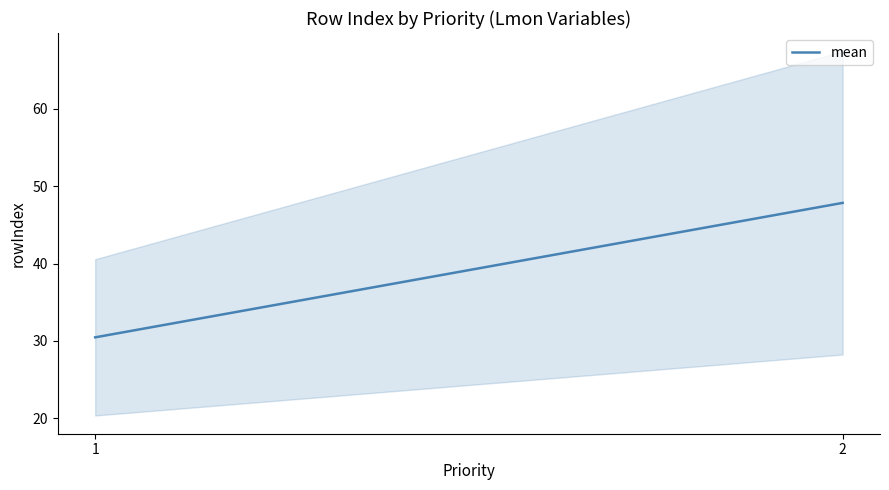

What is the smallest value displayed?

30.5